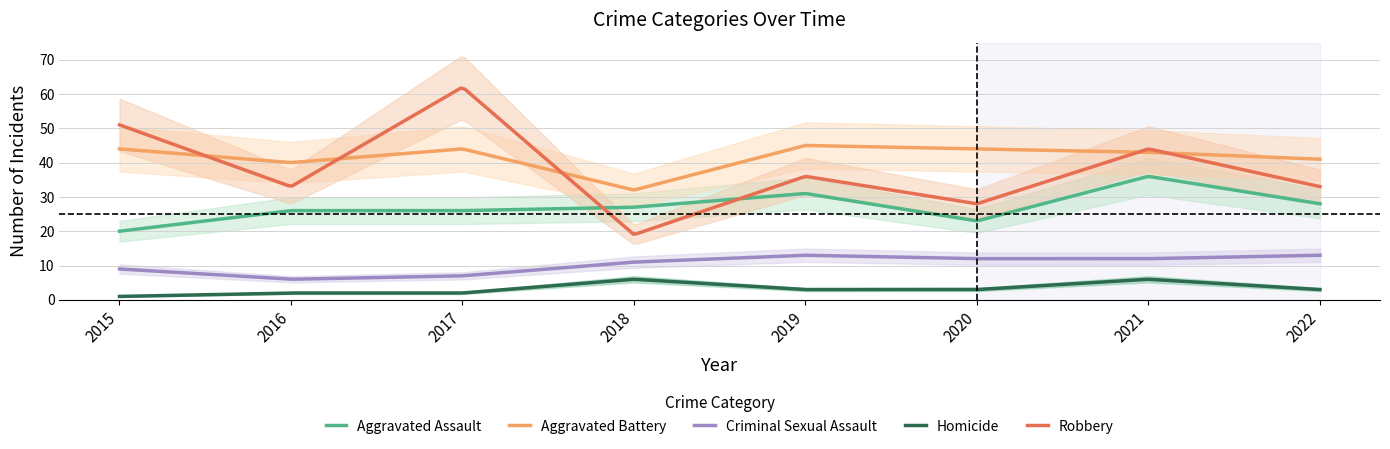

Is it true that Aggravated Battery equals 41 at 2022?

True